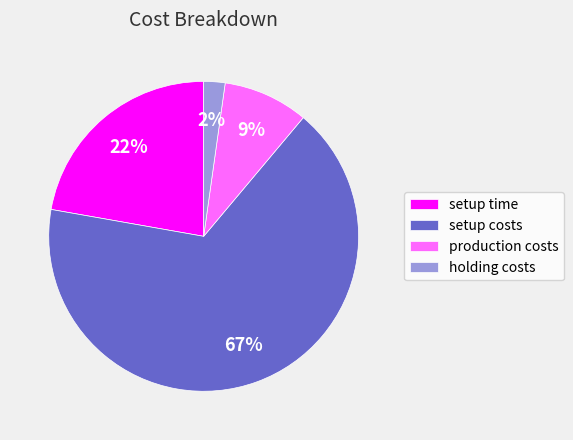

Count the number of slices in the pie.

4